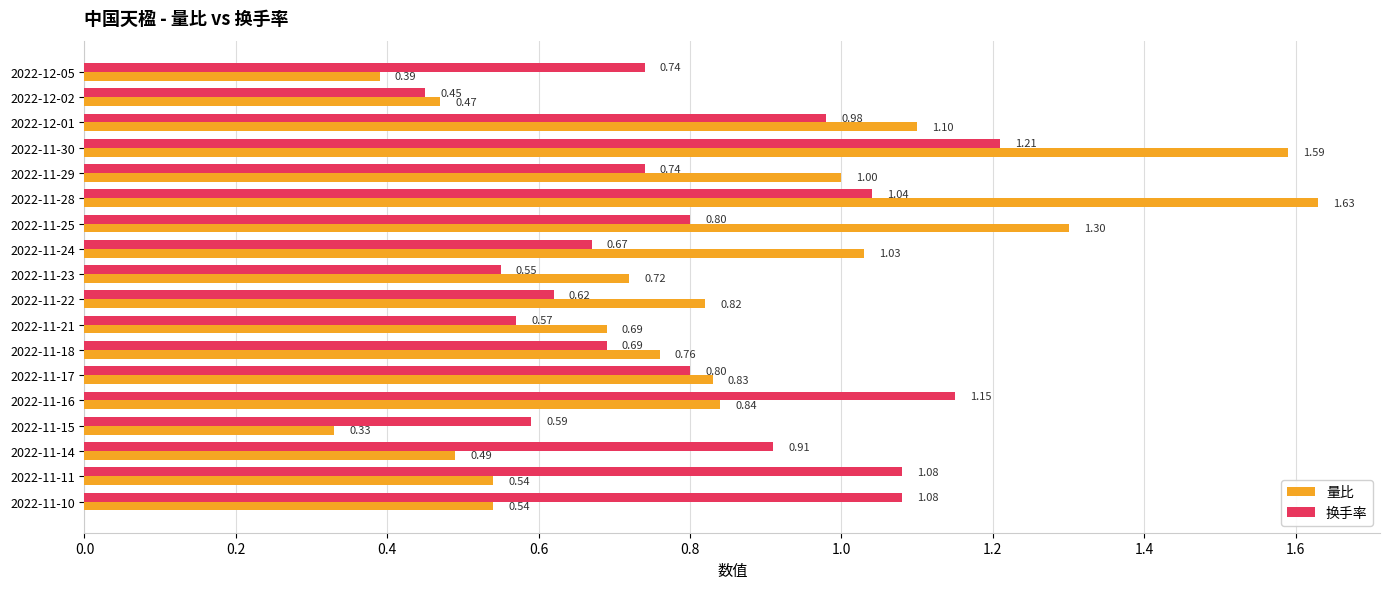

Rank the series by their average value, from lowest to highest.

换手率, 量比